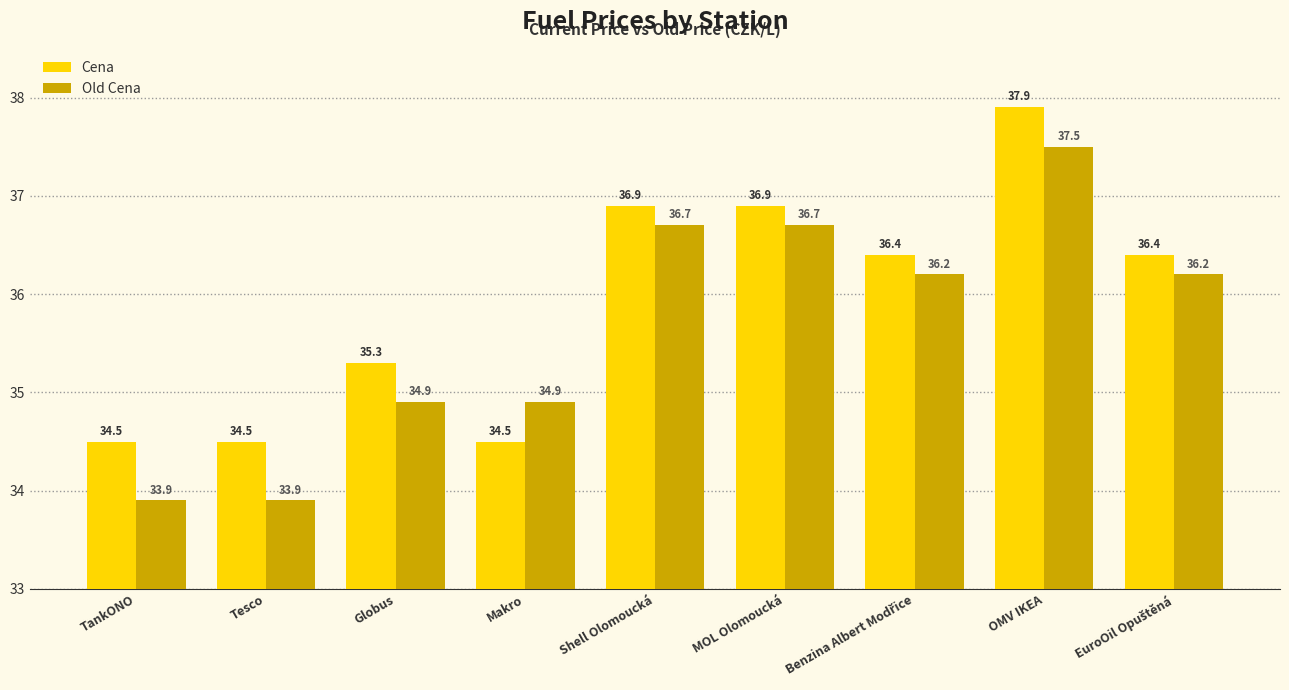

What is the difference between the second highest and second lowest values in the Old Cena series?

2.8